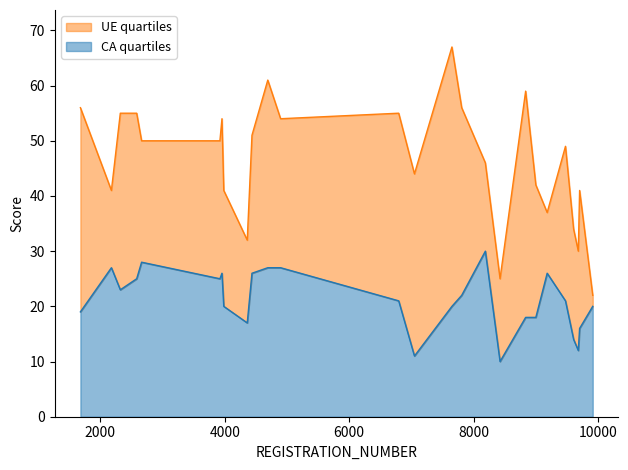

What is the value of the UE point at the 5th from the left?

50